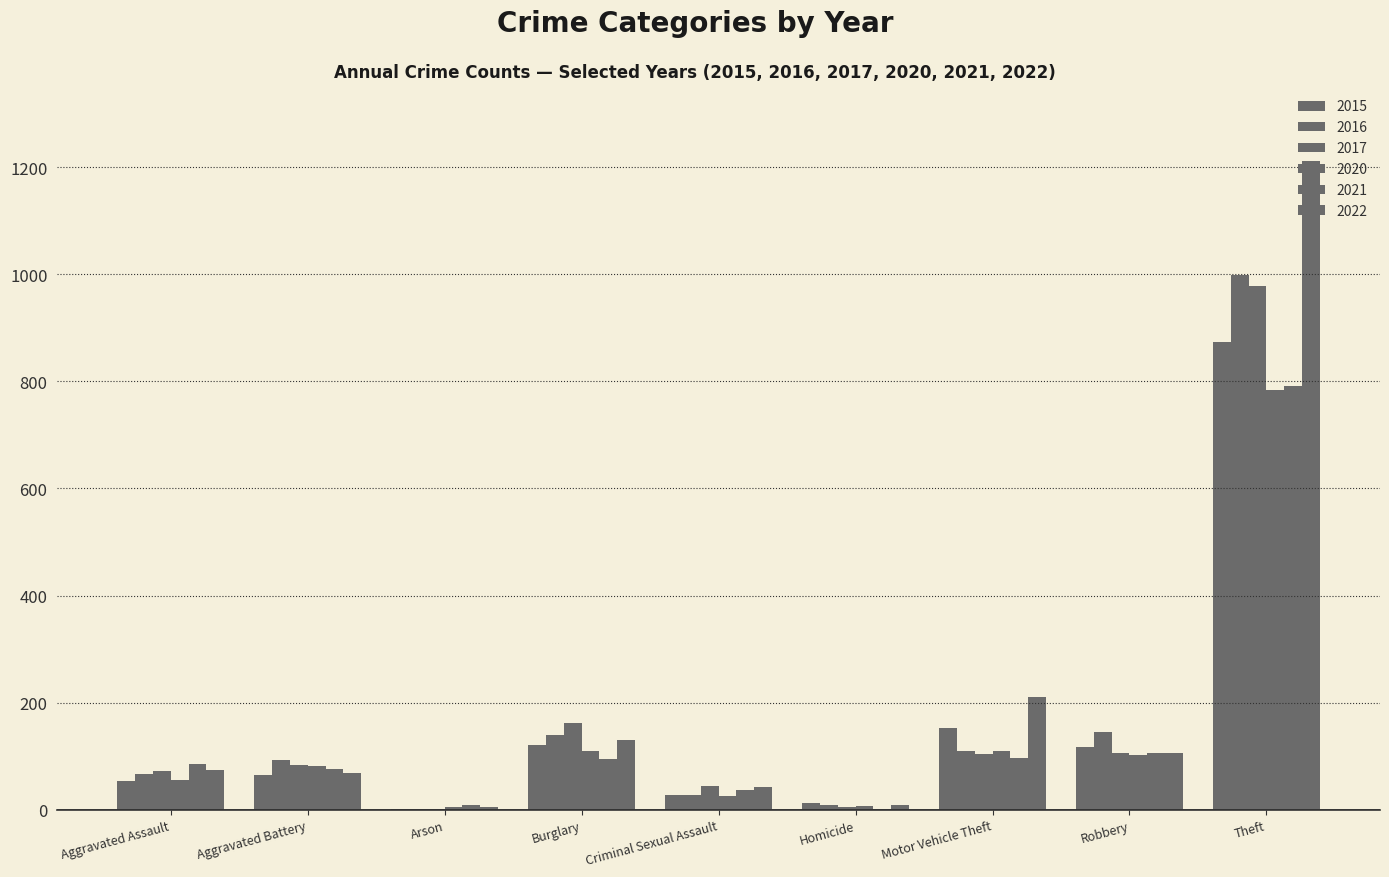

Rank the series at Aggravated Assault from highest to lowest value.

2021, 2022, 2017, 2016, 2020, 2015